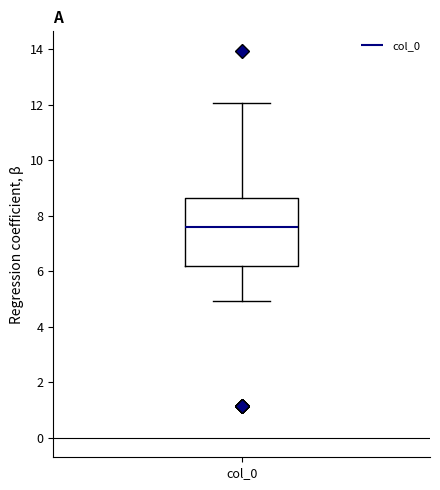

Read this box plot against the y-axis: the position of the median line, the range covered by the box, and the ends of both whiskers. The values are not printed on the chart, so give them approximately, as read against the axis.

median 7.6, box 6.2 to 8.6, whiskers 5.0 to 12.0